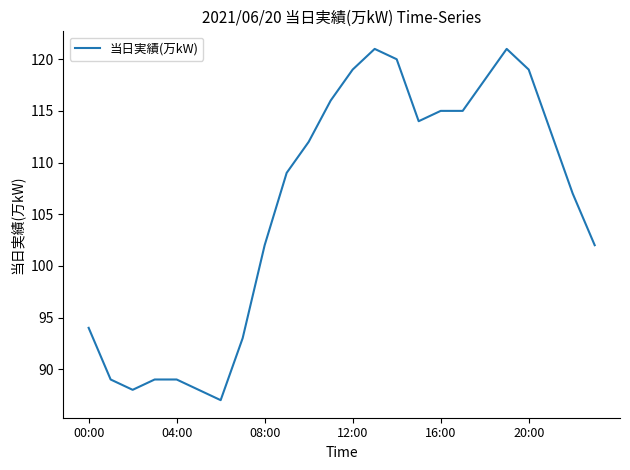

What is the minimum value shown in the chart?

87